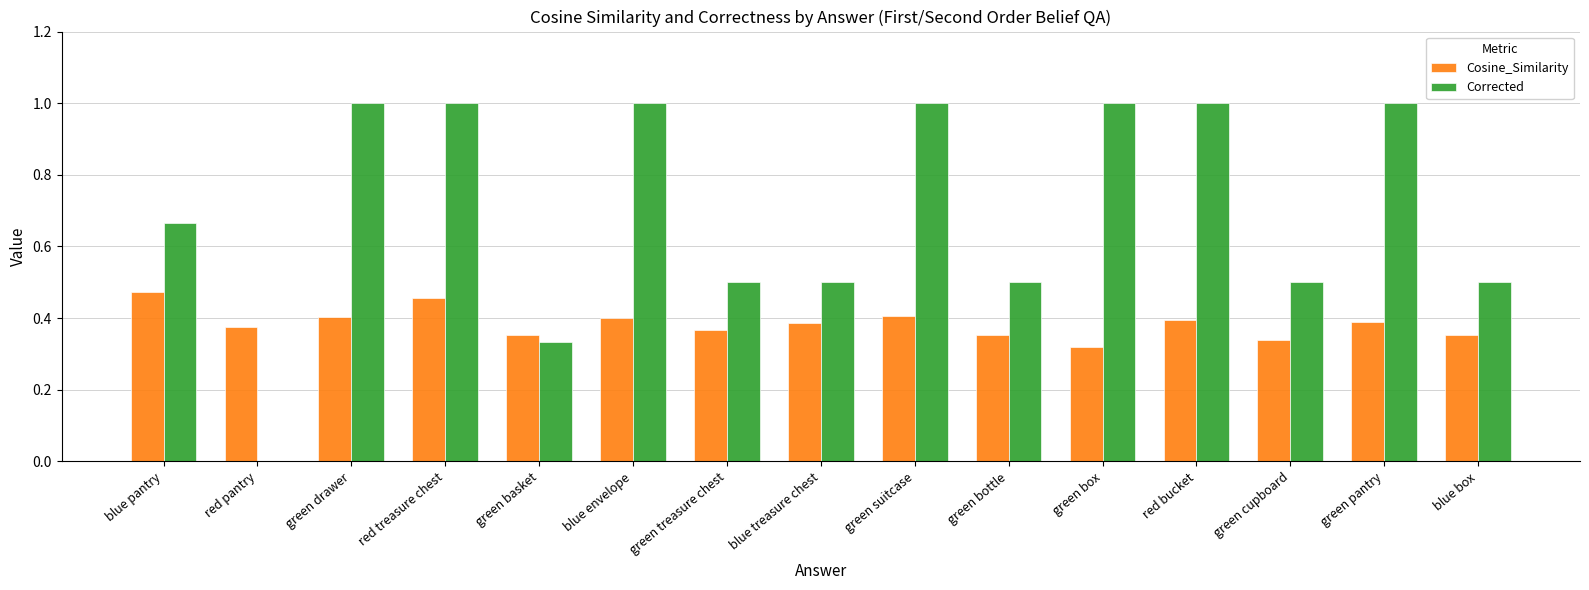

What is the maximum value for Corrected?

1.0